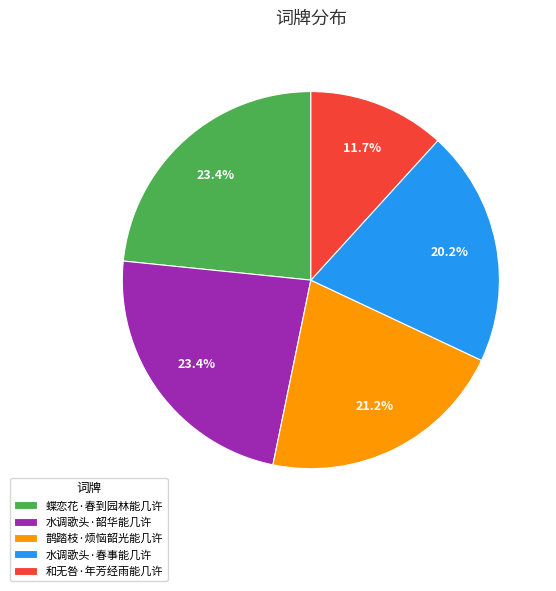

To the nearest percent, what is the average slice percentage?

20%